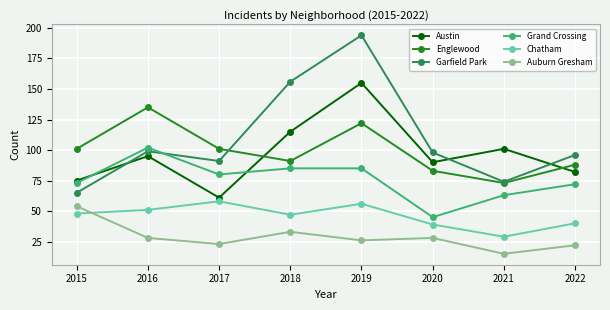

What is the value of the Englewood point at the 8th from the left?

88